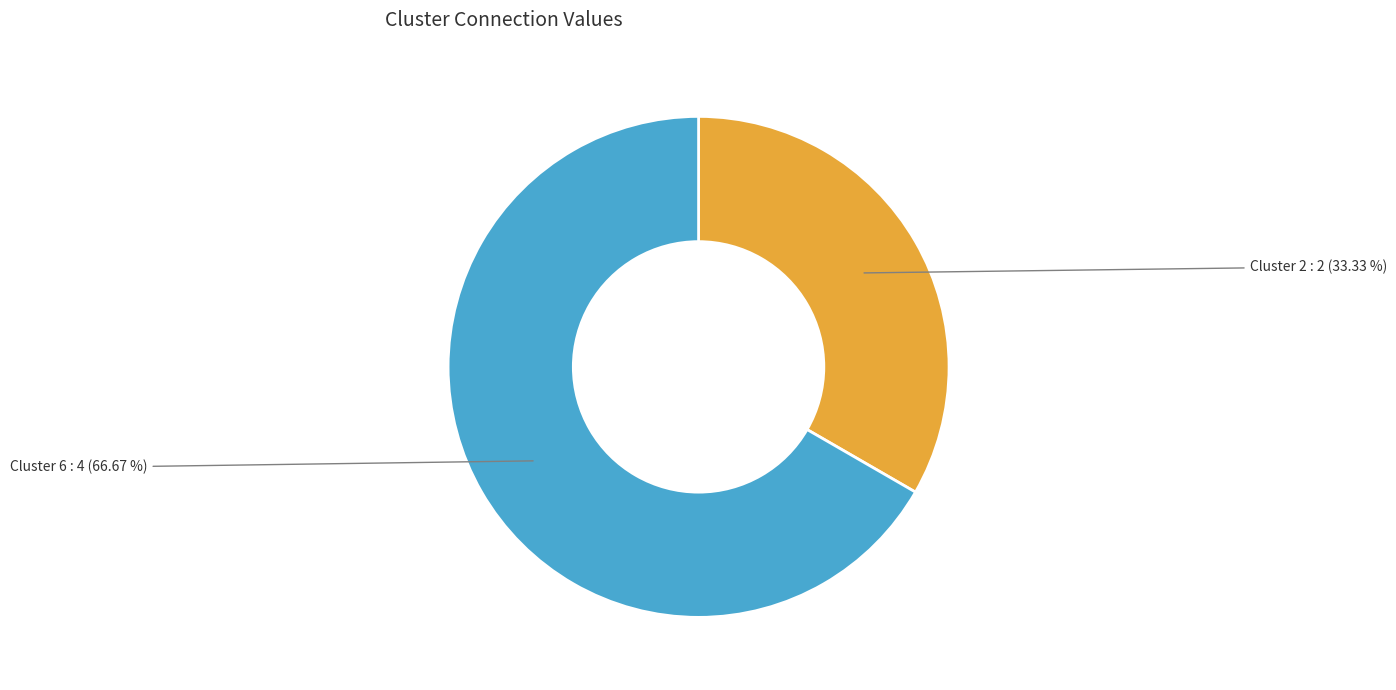

Count the number of slices in the pie.

2